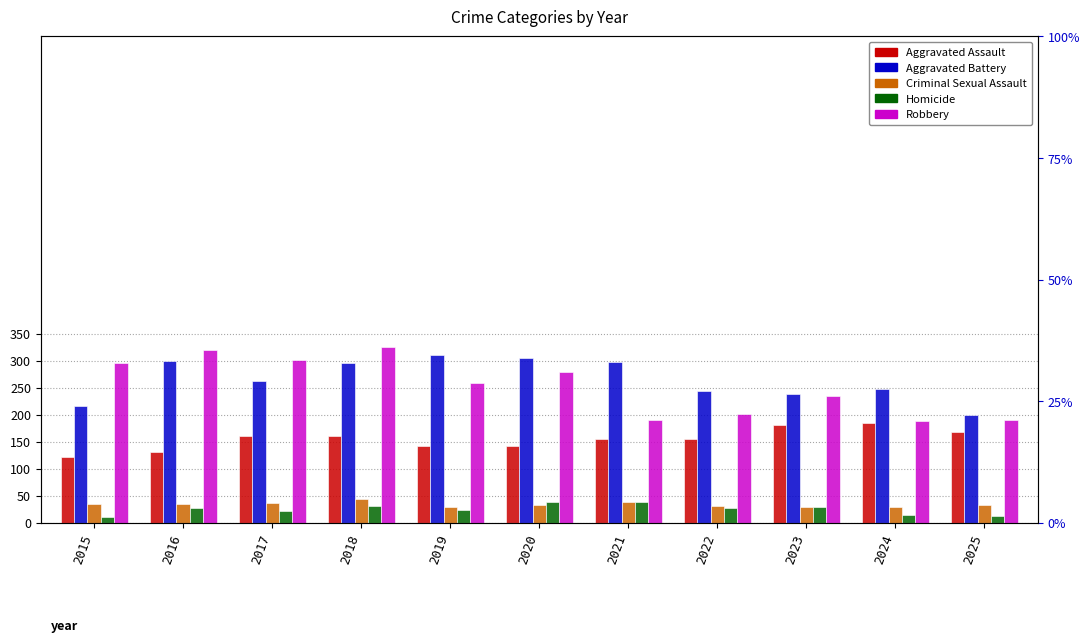

Which series changed the most between 2016 and 2018?

Aggravated Assault